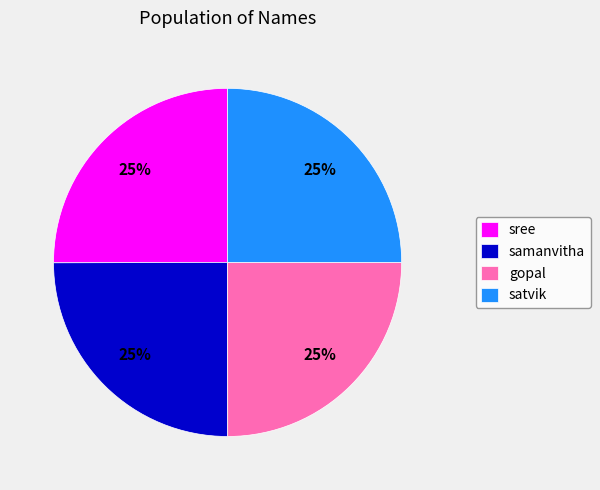

To the nearest percent, what portion does sree represent?

25%